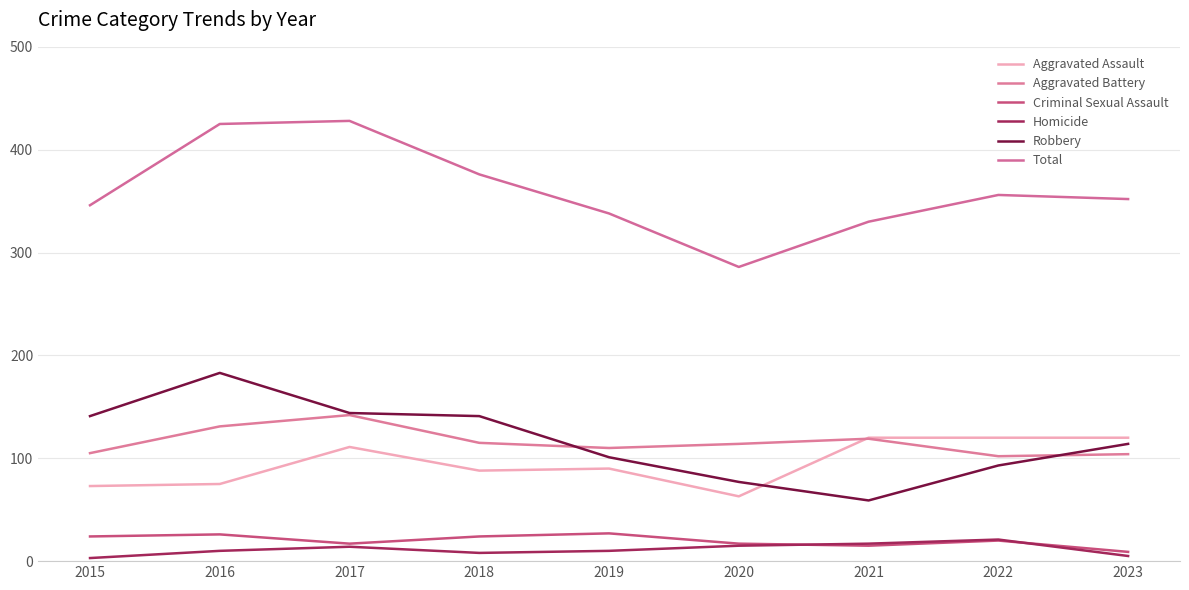

True or false: Criminal Sexual Assault has more than 1 interior local peaks.

True